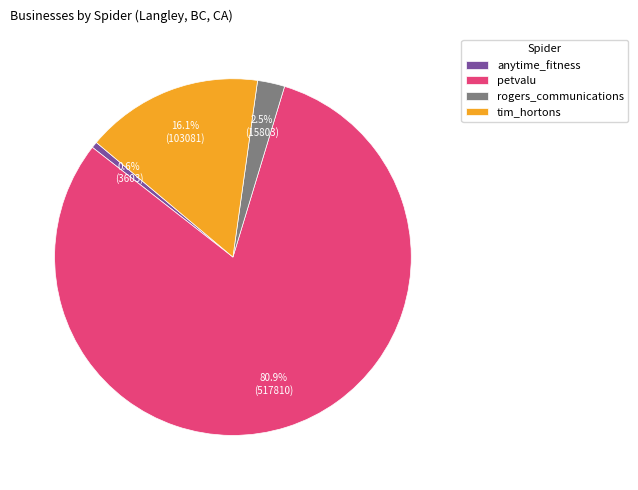

Rank the categories by value from highest to lowest.

petvalu, tim_hortons, rogers_communications, anytime_fitness